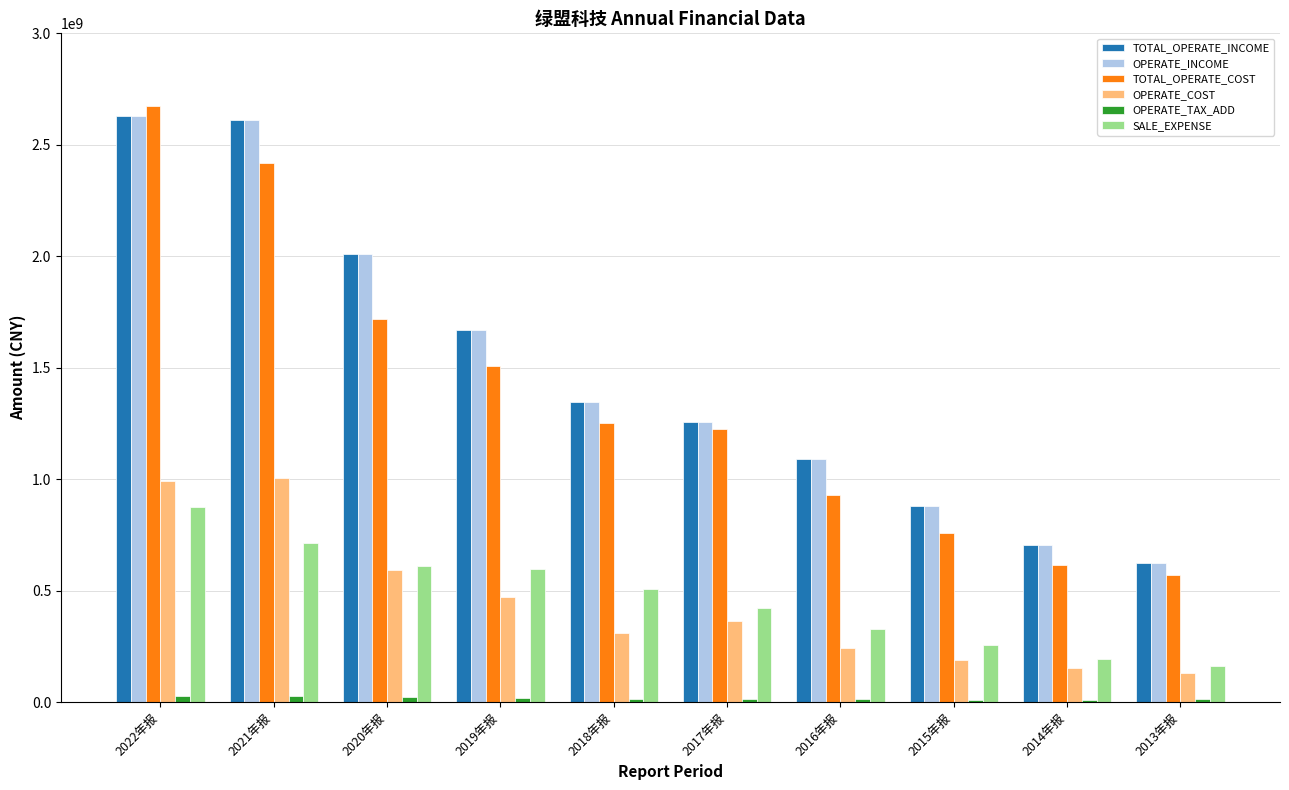

What is the maximum value shown in the chart?

2673184833.7